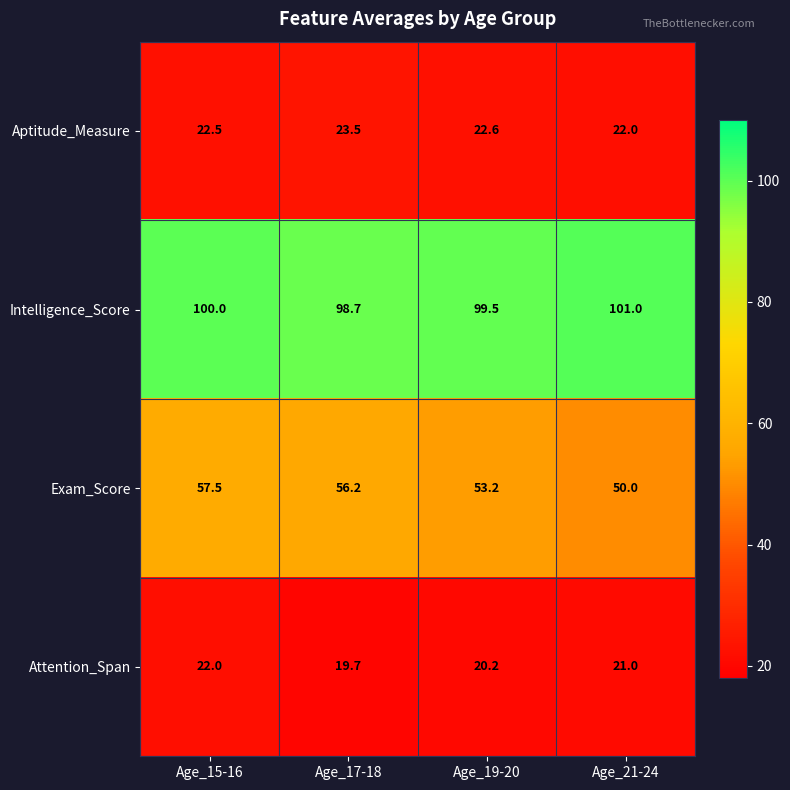

Between Age_15-16 and Age_19-20, which series saw the biggest shift?

Exam_Score